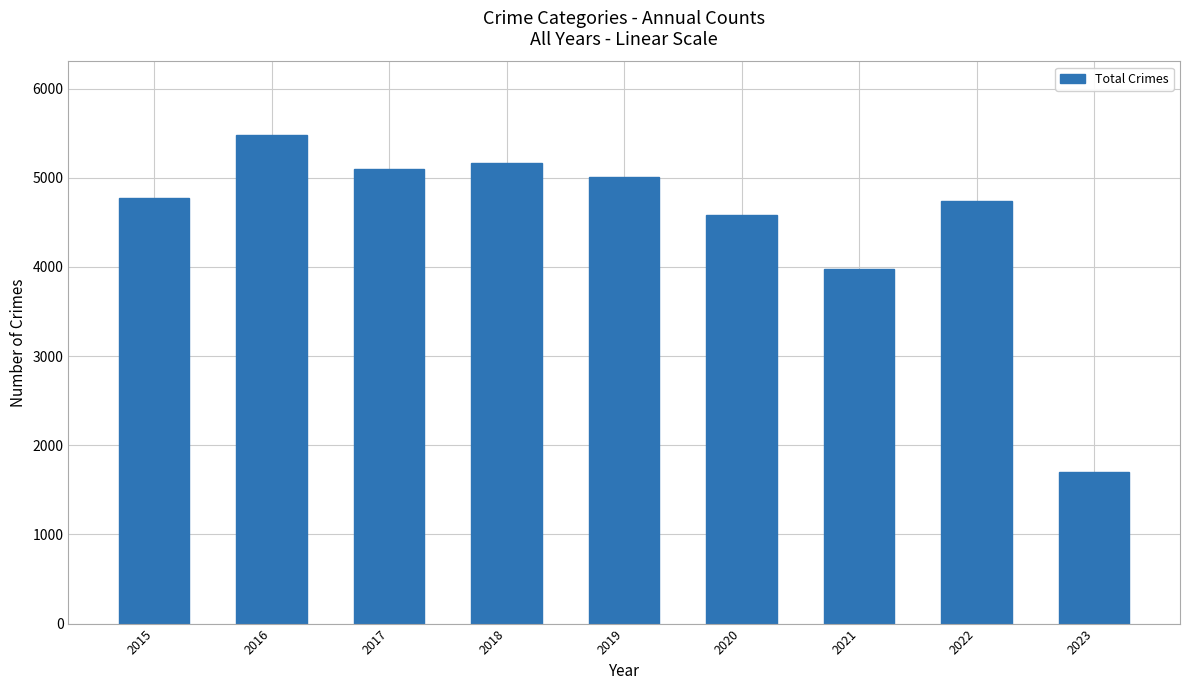

Reading left to right, what are all the values shown in this chart?

4771	5481	5095	5162	5008	4578	3971	4744	1701